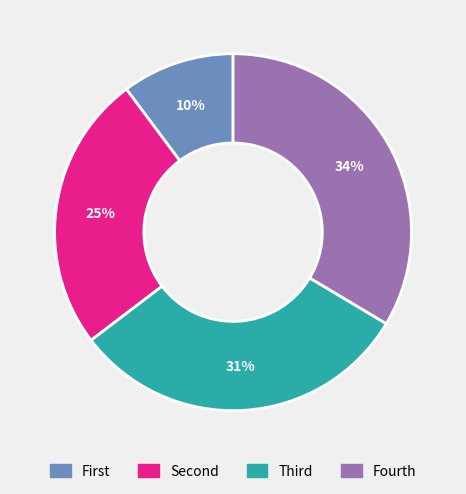

Is there any slice that represents more than half of the pie?

No